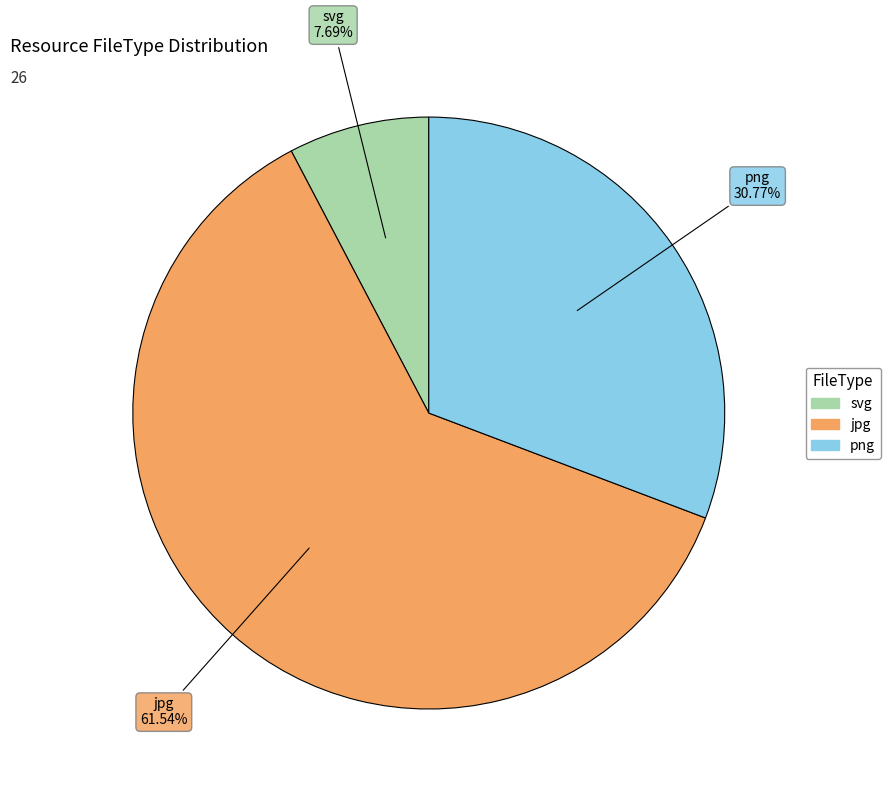

What portion of the pie excludes svg?

92.3%